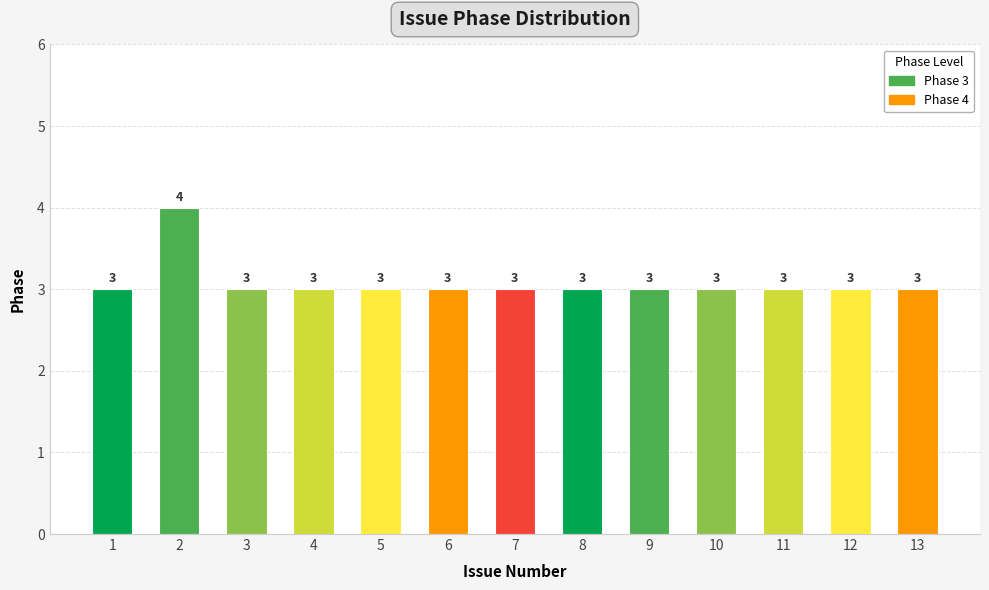

The chart shows a value of 3 at 8. True or false?

True